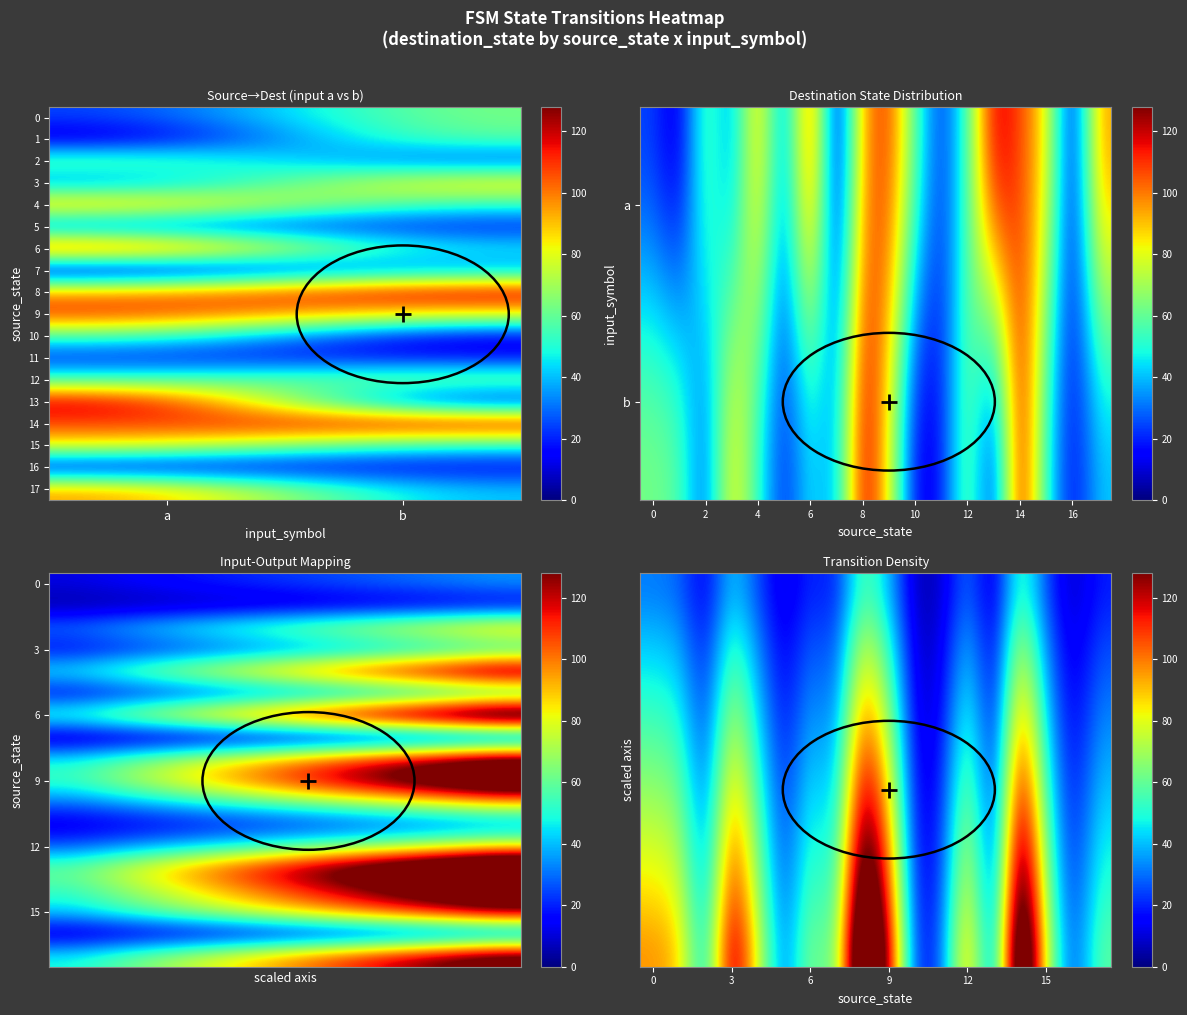

At which category does the chart reach its peak across all series?

a